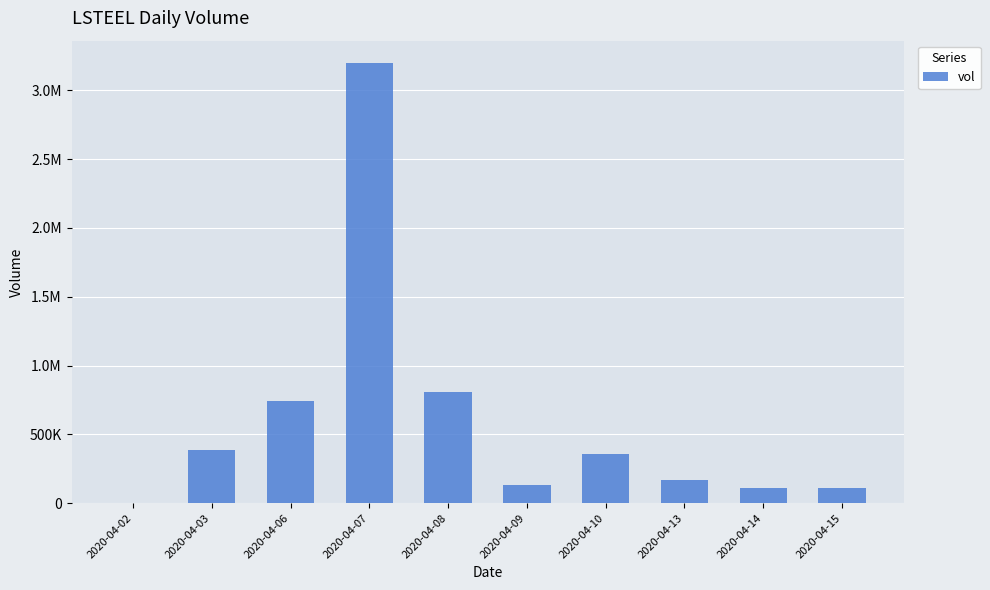

What is the average value?

600440